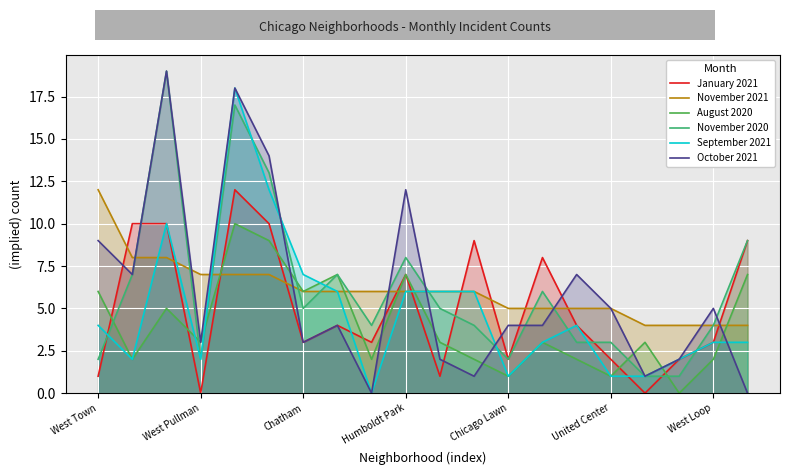

List the series in order of their peak value, lowest first.

August 2020, January 2021, November 2021, September 2021, November 2020, October 2021